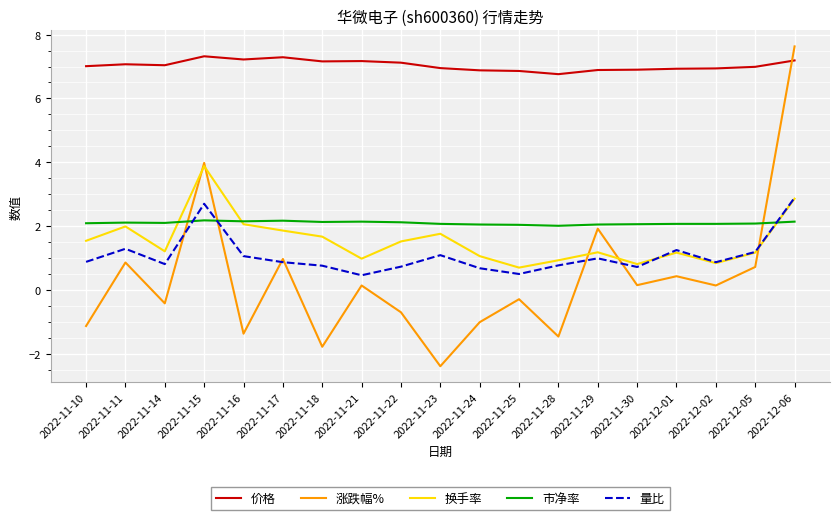

What position from the right is 2022-11-25?

8